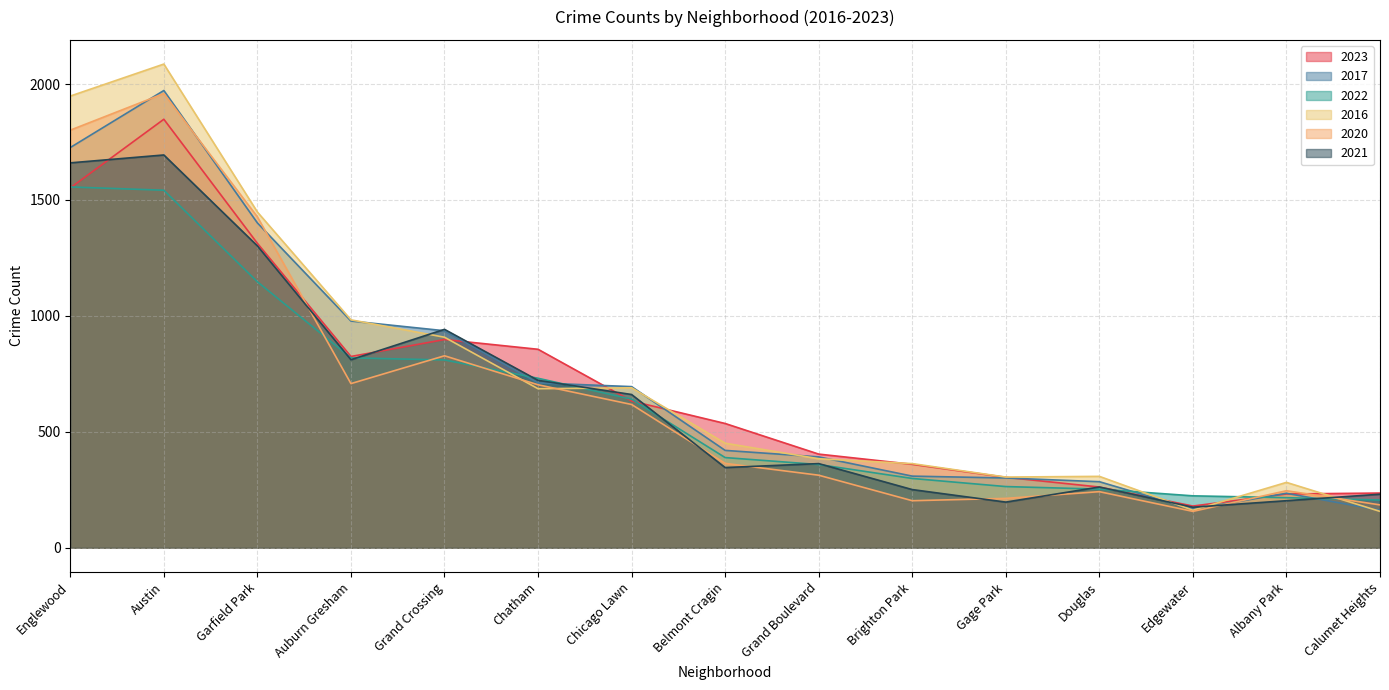

What is the average value of the 2017 series?

713